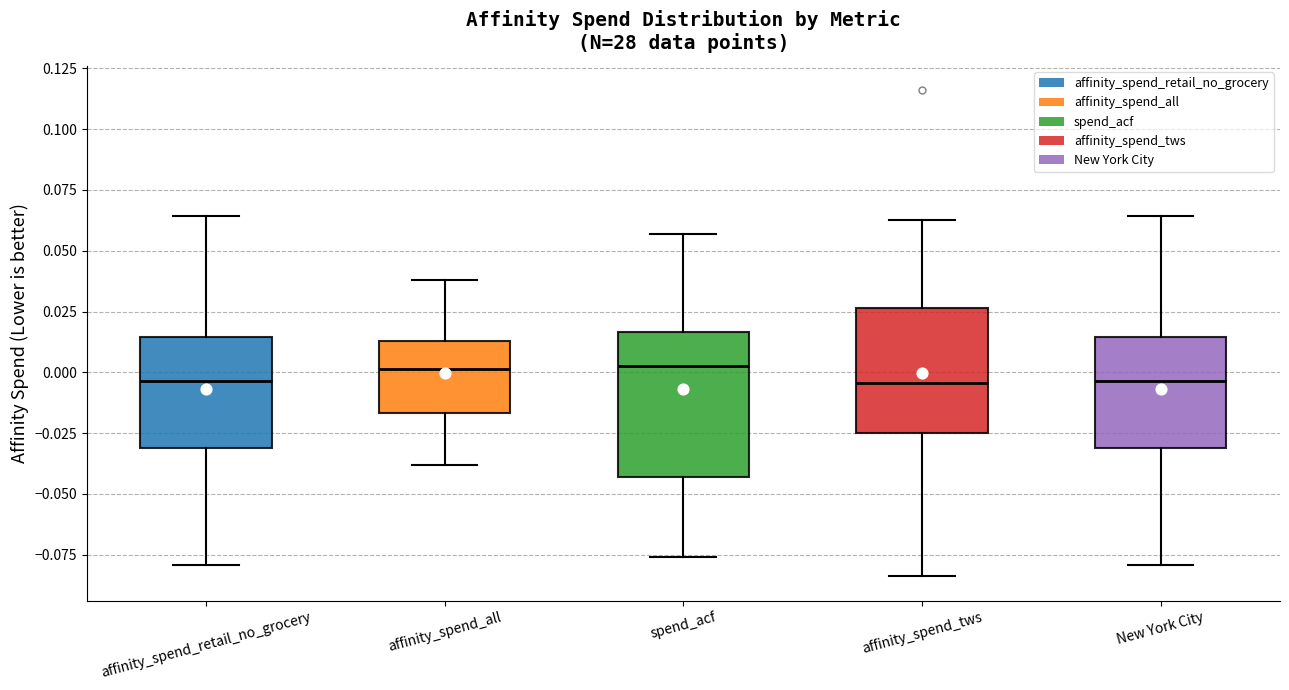

Reading left to right, read every box against the y-axis: the position of its median line, the range the box covers, and the ends of its whiskers. The values are not printed on the chart, so give them approximately, as read against the axis.

affinity_spend_retail_no_grocery: median -0.005, box -0.030 to 0.015, whiskers -0.080 to 0.065
affinity_spend_all: median 0.000, box -0.015 to 0.015, whiskers -0.040 to 0.040
spend_acf: median 0.005, box -0.045 to 0.015, whiskers -0.075 to 0.055
affinity_spend_tws: median -0.005, box -0.025 to 0.025, whiskers -0.085 to 0.065
New York City: median -0.005, box -0.030 to 0.015, whiskers -0.080 to 0.065